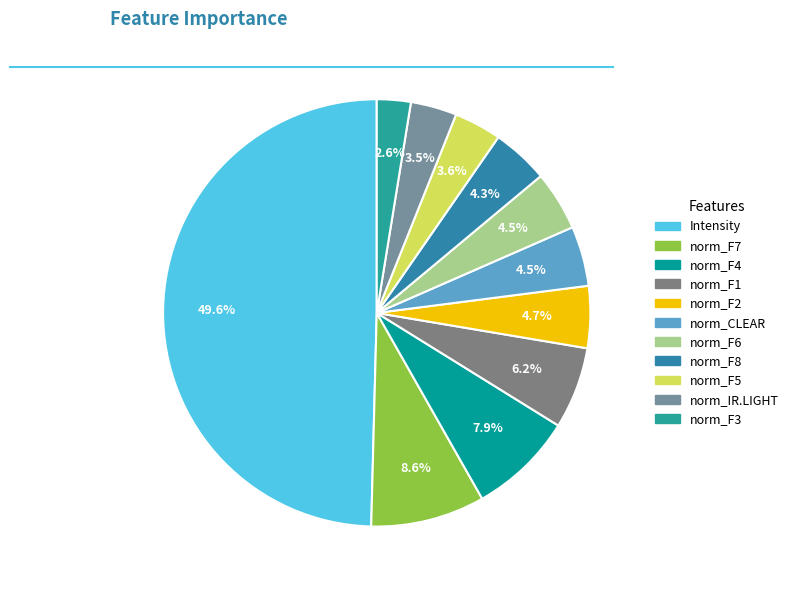

How many segments does this pie chart have?

11